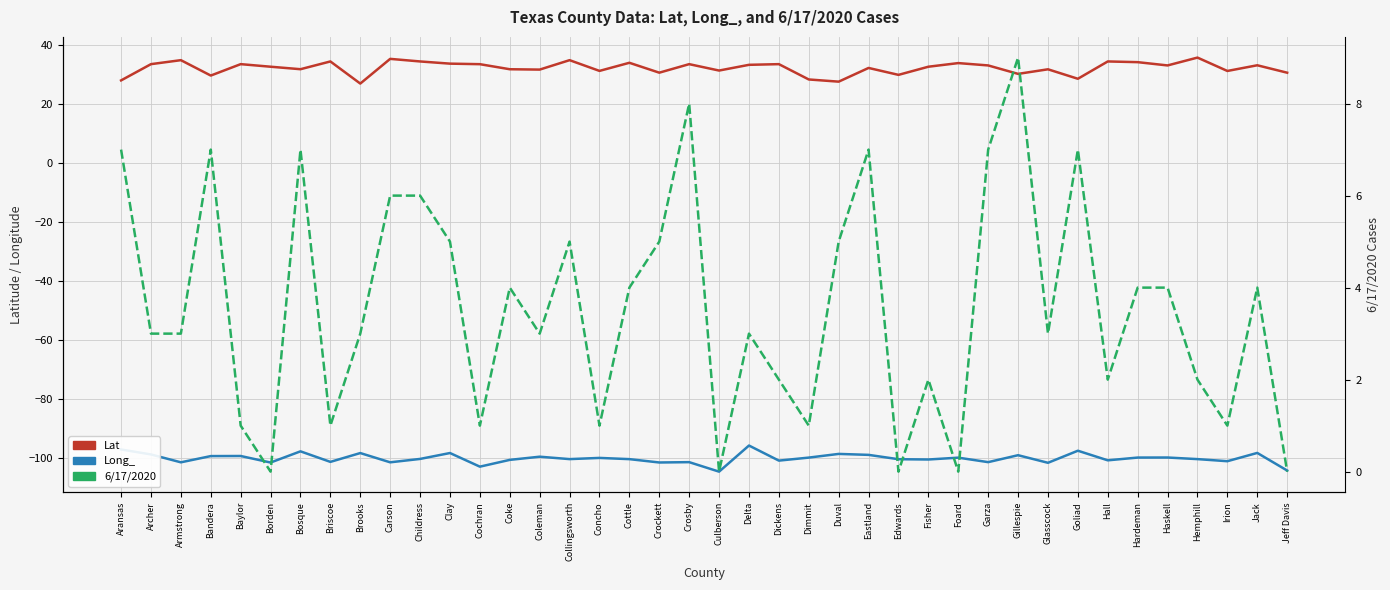

What is the total value across all series at Childress?

-59.7